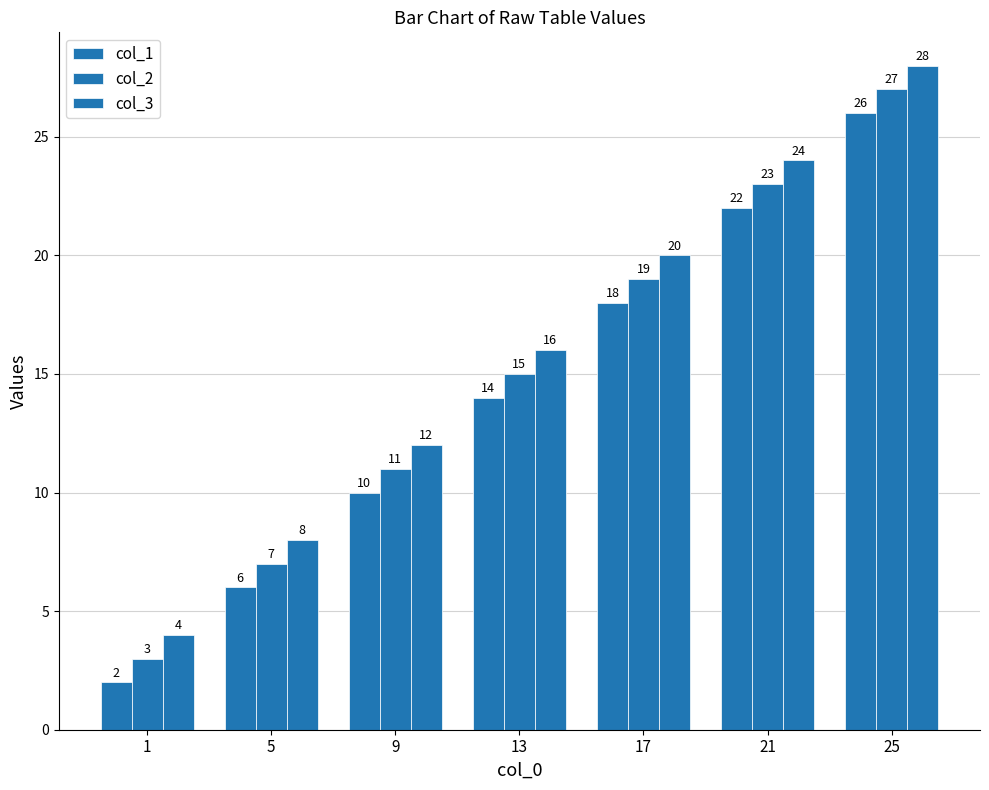

What is the highest value of the col_3 series?

28